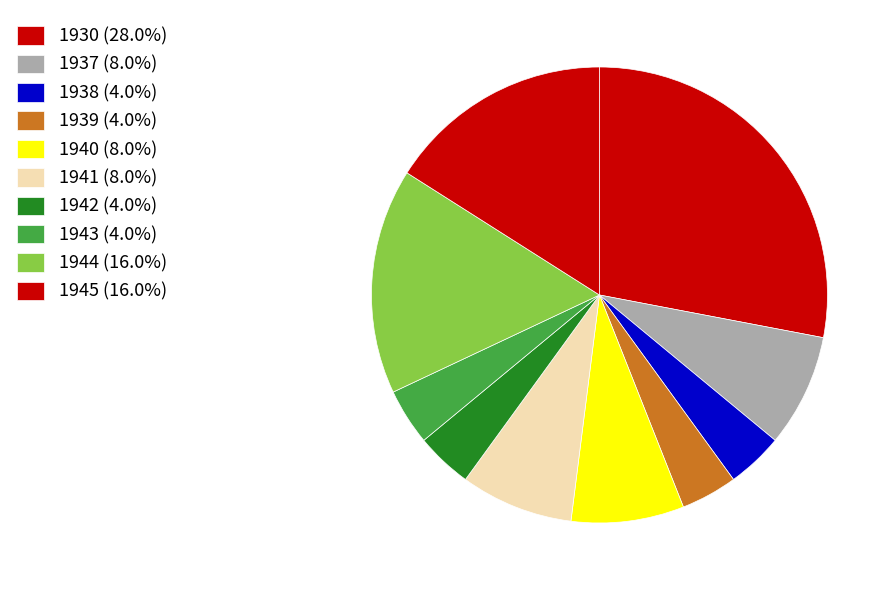

To the nearest percent, what is the difference between the largest and smallest slice percentages?

24%